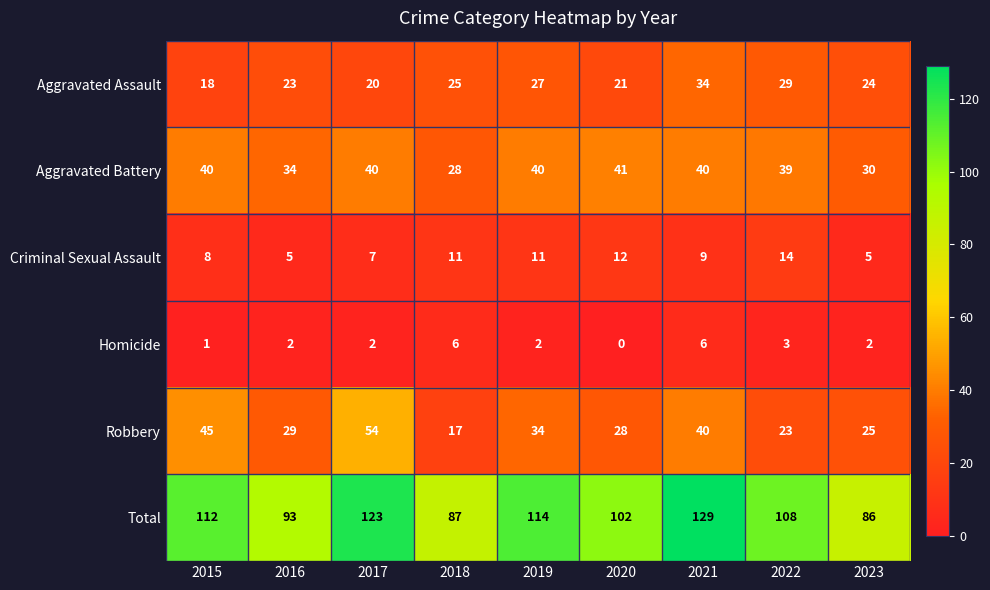

What is the difference between the maximum and minimum values in the Criminal Sexual Assault series?

9